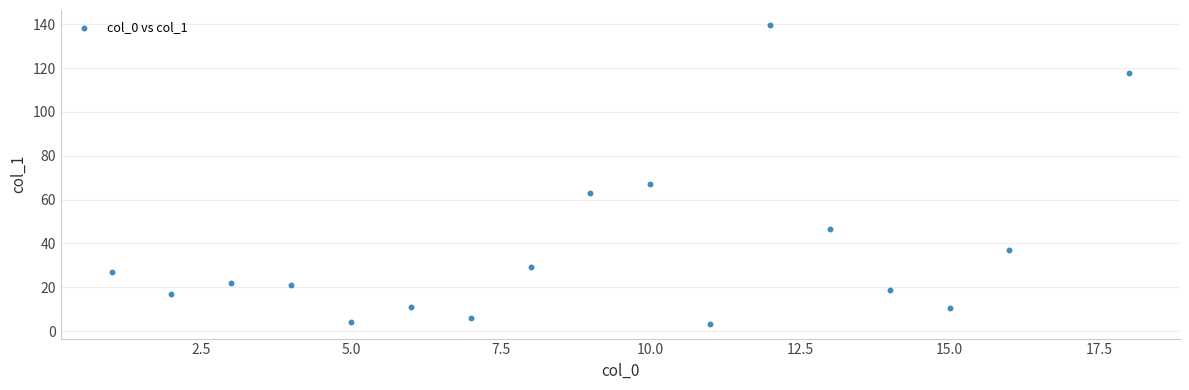

What Y value in the scatter plot is closest to 71?

67.0